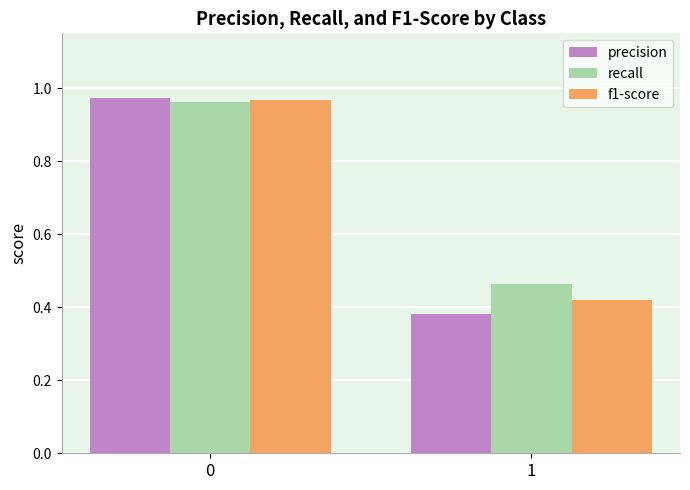

How many categories are shown in the chart?

2